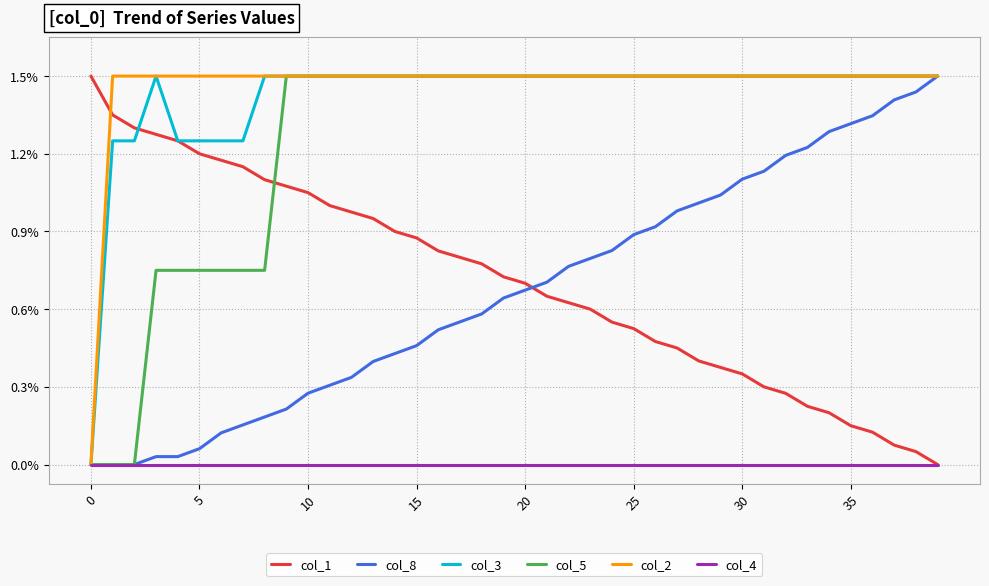

Between which two adjacent categories do col_8 and col_1 first intersect?

20 and 21